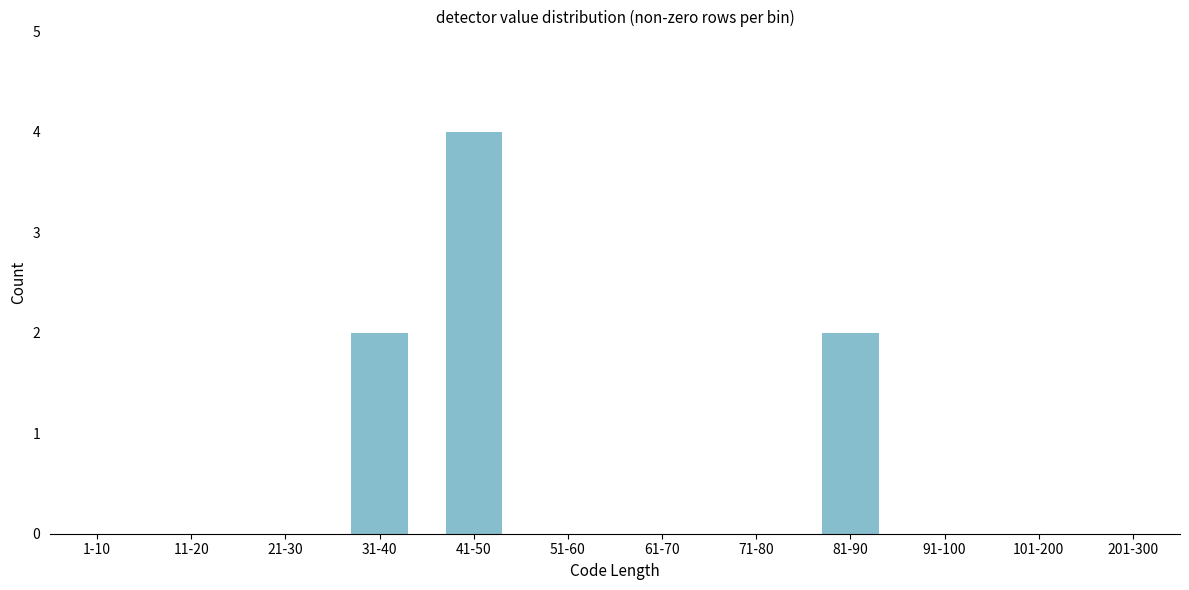

Reading left to right, transcribe all the data shown in this chart.

1-10=0	11-20=0	21-30=0	31-40=2	41-50=4	51-60=0	61-70=0	71-80=0	81-90=2	91-100=0	101-200=0	201-300=0